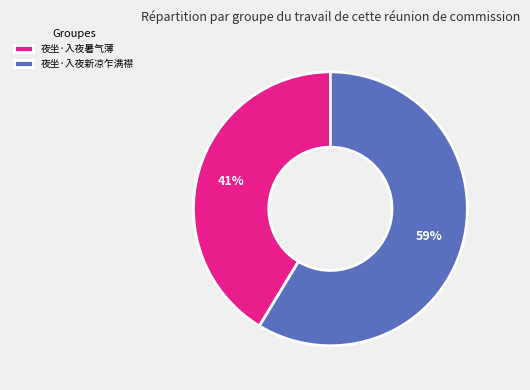

To the nearest percent, what is the combined percentage of 夜坐·入夜新凉乍满襟 and 夜坐·入夜暑气薄?

100%